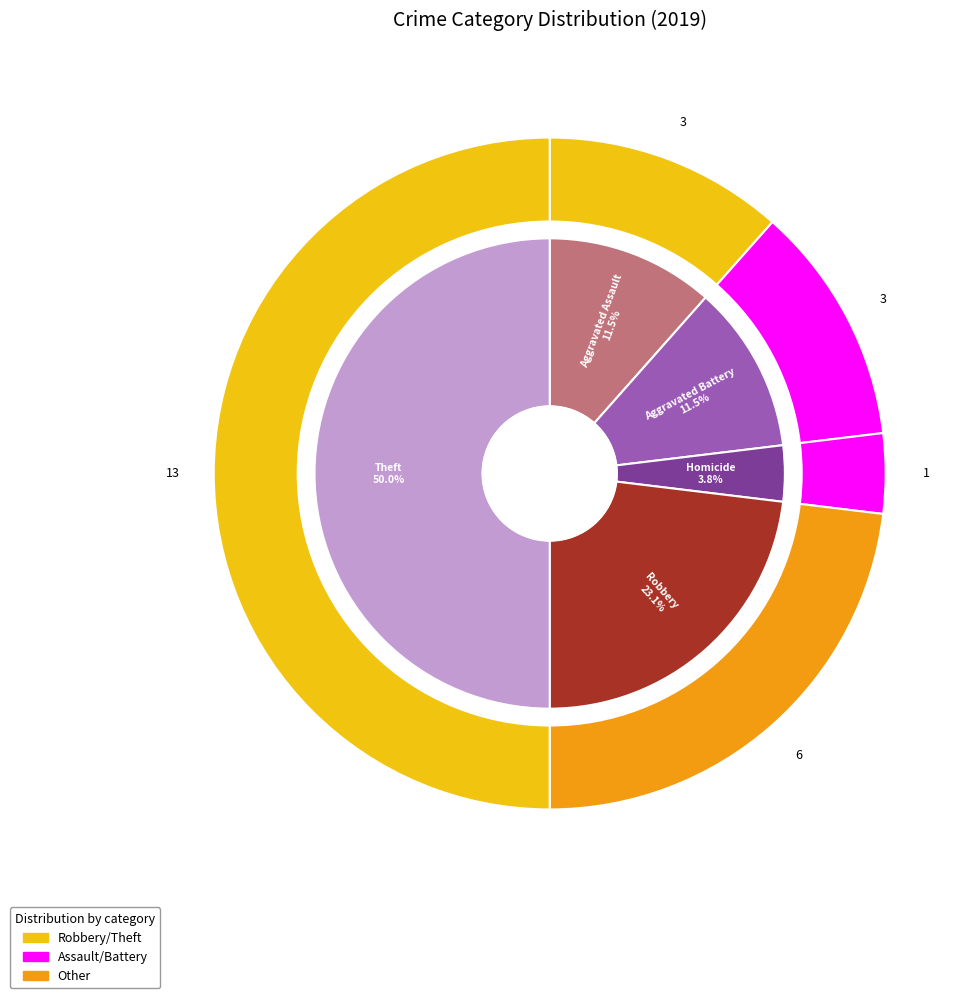

Is 2 the majority of the pie?

No